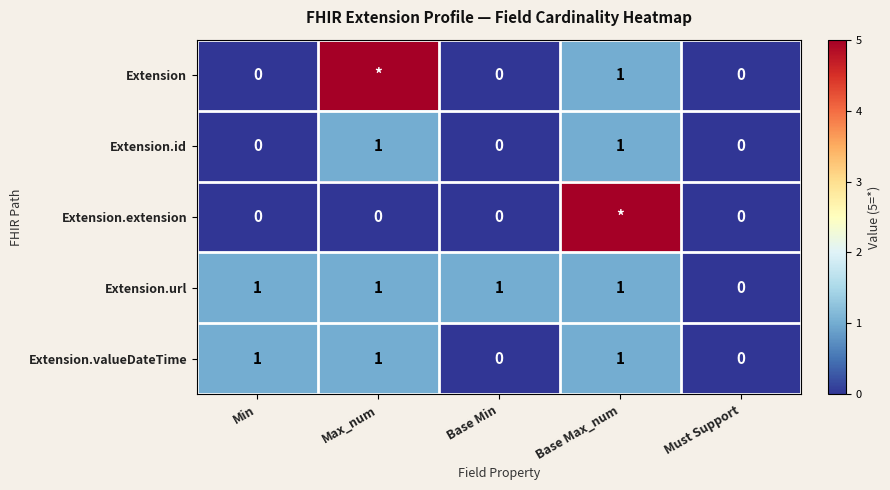

How many data points in Extension.id are above 0?

2